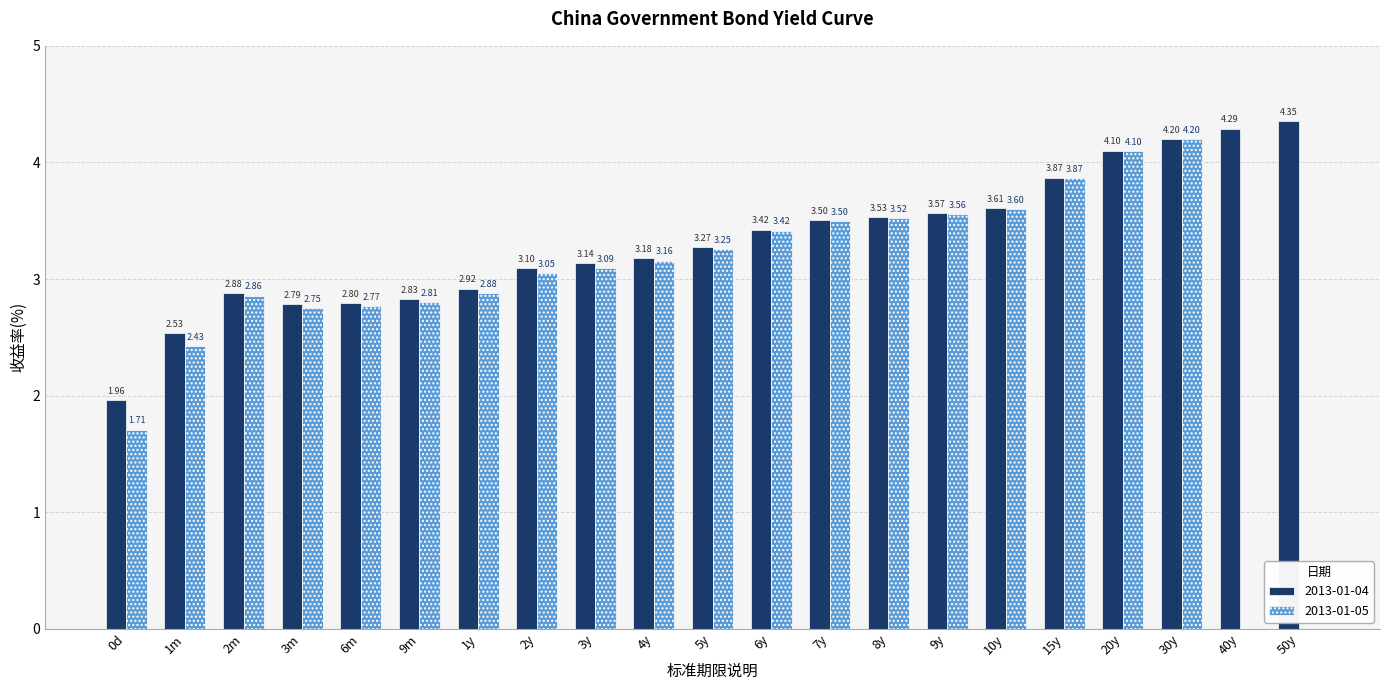

Is the value of 2013-01-05 at 10y greater than the value of 2013-01-04 at 30y?

No